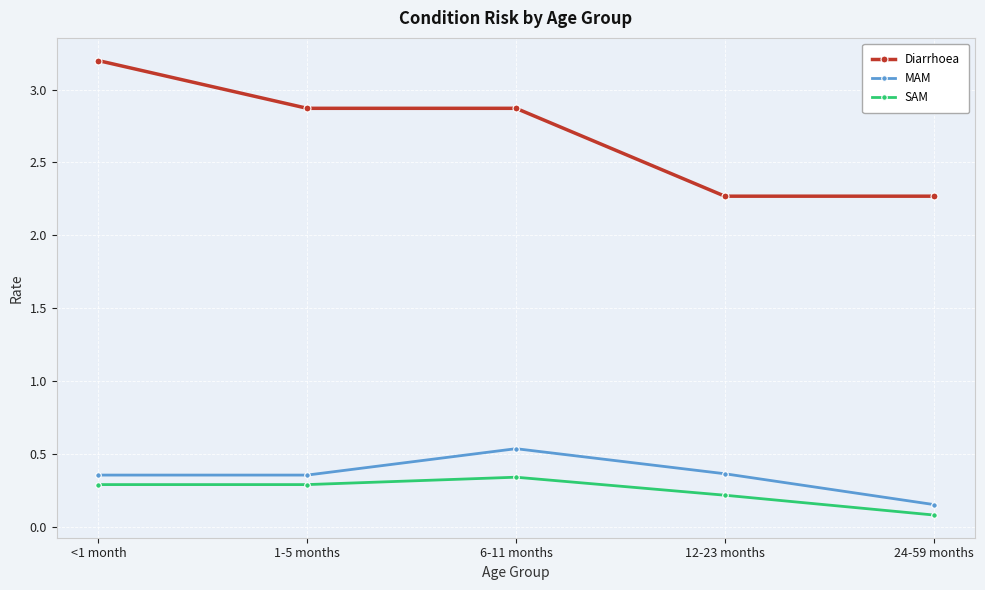

What is the sum of all MAM values?

1.8